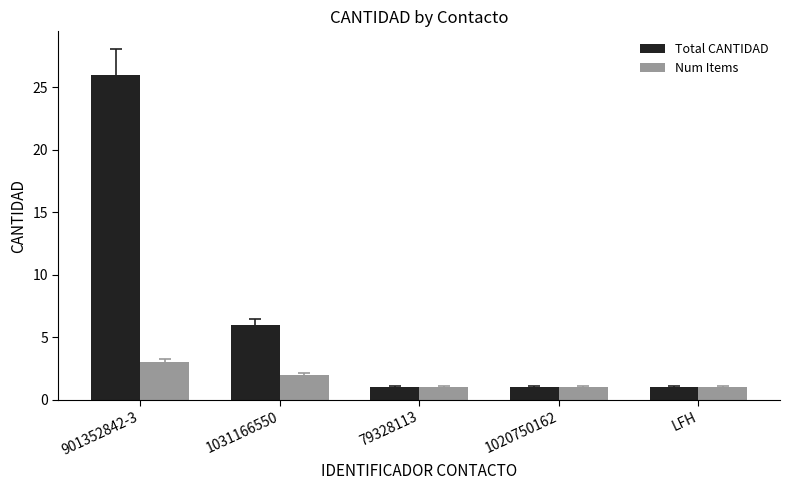

What is the value of the Total CANTIDAD bar at the 5th from the left?

1